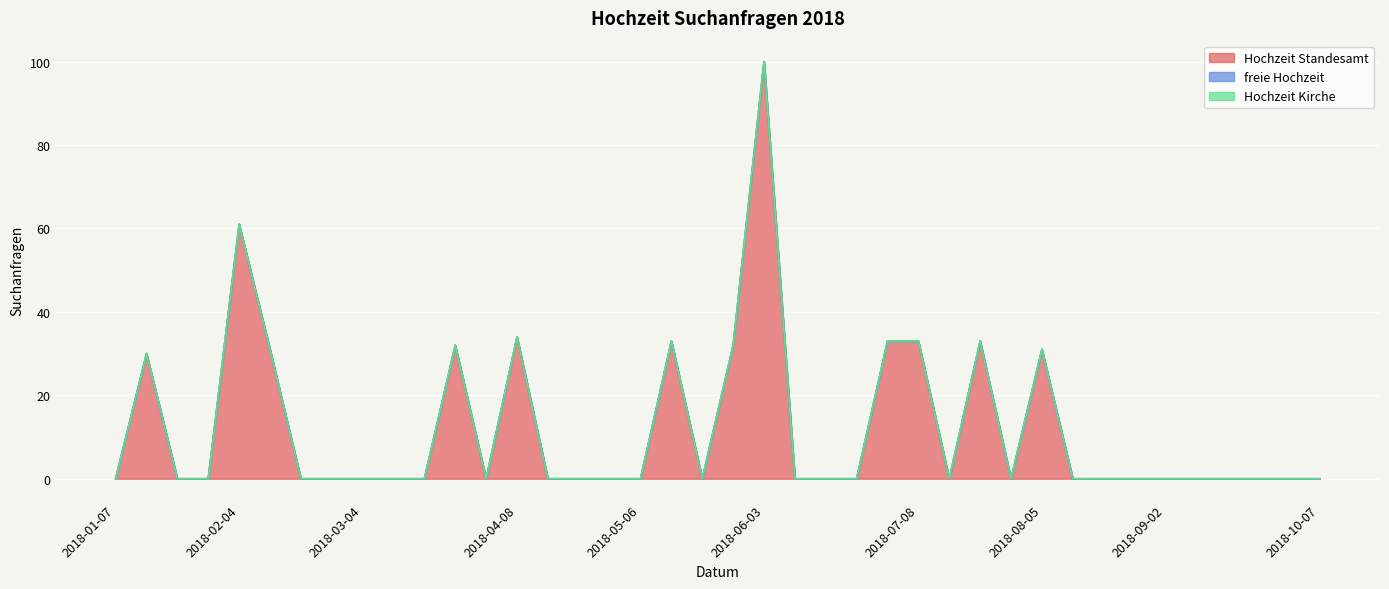

Reading right to left, list all the values displayed in this chart.

Hochzeit Standesamt: 2018-10-07=0	2018-09-30=0	2018-09-23=0	2018-09-16=0	2018-09-09=0	2018-09-02=0	2018-08-26=0	2018-08-19=0	2018-08-12=0	2018-08-05=31	2018-07-29=0	2018-07-22=33	2018-07-15=0	2018-07-08=33	2018-07-01=33	2018-06-24=0	2018-06-17=0	2018-06-10=0	2018-06-03=100	2018-05-27=32	2018-05-20=0	2018-05-13=33	2018-05-06=0	2018-04-29=0	2018-04-22=0	2018-04-15=0	2018-04-08=34	2018-04-01=0	2018-03-25=32	2018-03-18=0	2018-03-11=0	2018-03-04=0	2018-02-25=0	2018-02-18=0	2018-02-11=31	2018-02-04=61	2018-01-28=0	2018-01-21=0	2018-01-14=30	2018-01-07=0
freie Hochzeit: 2018-10-07=0	2018-09-30=0	2018-09-23=0	2018-09-16=0	2018-09-09=0	2018-09-02=0	2018-08-26=0	2018-08-19=0	2018-08-12=0	2018-08-05=0	2018-07-29=0	2018-07-22=0	2018-07-15=0	2018-07-08=0	2018-07-01=0	2018-06-24=0	2018-06-17=0	2018-06-10=0	2018-06-03=0	2018-05-27=0	2018-05-20=0	2018-05-13=0	2018-05-06=0	2018-04-29=0	2018-04-22=0	2018-04-15=0	2018-04-08=0	2018-04-01=0	2018-03-25=0	2018-03-18=0	2018-03-11=0	2018-03-04=0	2018-02-25=0	2018-02-18=0	2018-02-11=0	2018-02-04=0	2018-01-28=0	2018-01-21=0	2018-01-14=0	2018-01-07=0
Hochzeit Kirche: 2018-10-07=0	2018-09-30=0	2018-09-23=0	2018-09-16=0	2018-09-09=0	2018-09-02=0	2018-08-26=0	2018-08-19=0	2018-08-12=0	2018-08-05=0	2018-07-29=0	2018-07-22=0	2018-07-15=0	2018-07-08=0	2018-07-01=0	2018-06-24=0	2018-06-17=0	2018-06-10=0	2018-06-03=0	2018-05-27=0	2018-05-20=0	2018-05-13=0	2018-05-06=0	2018-04-29=0	2018-04-22=0	2018-04-15=0	2018-04-08=0	2018-04-01=0	2018-03-25=0	2018-03-18=0	2018-03-11=0	2018-03-04=0	2018-02-25=0	2018-02-18=0	2018-02-11=0	2018-02-04=0	2018-01-28=0	2018-01-21=0	2018-01-14=0	2018-01-07=0